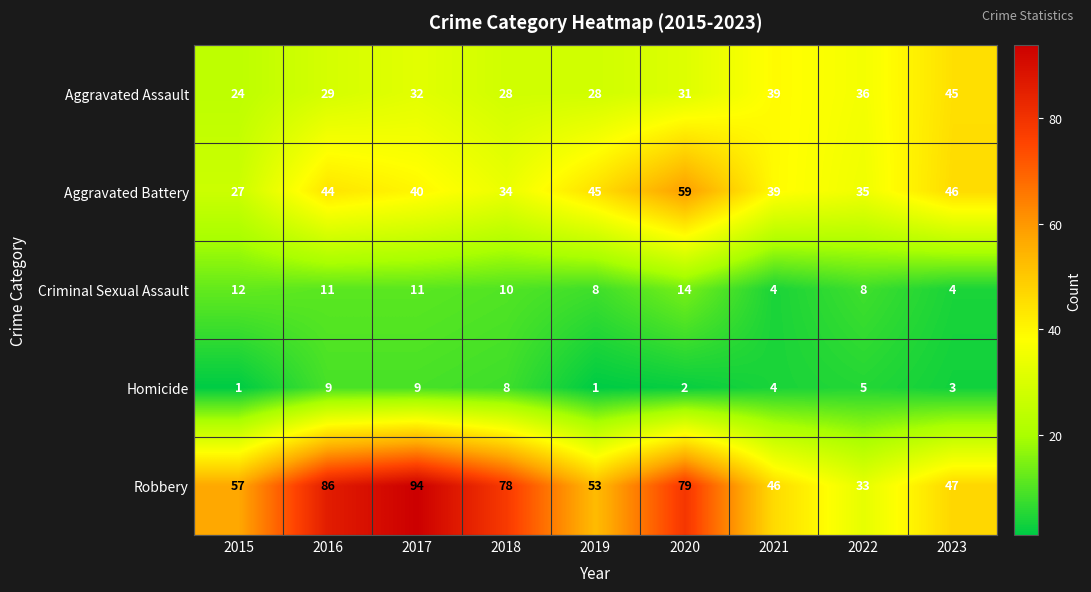

The Robbery series shows 111 at 2018. True or false?

False